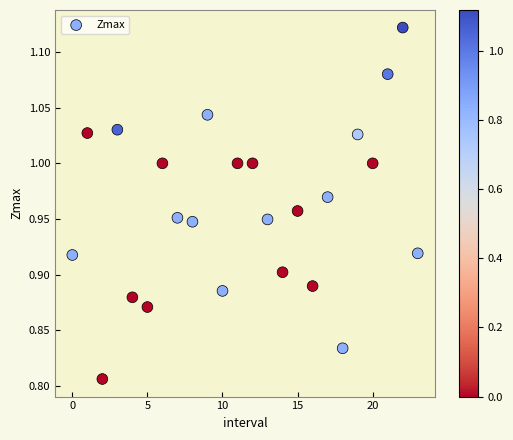

What is the range of Y values (max minus min)?

0.3